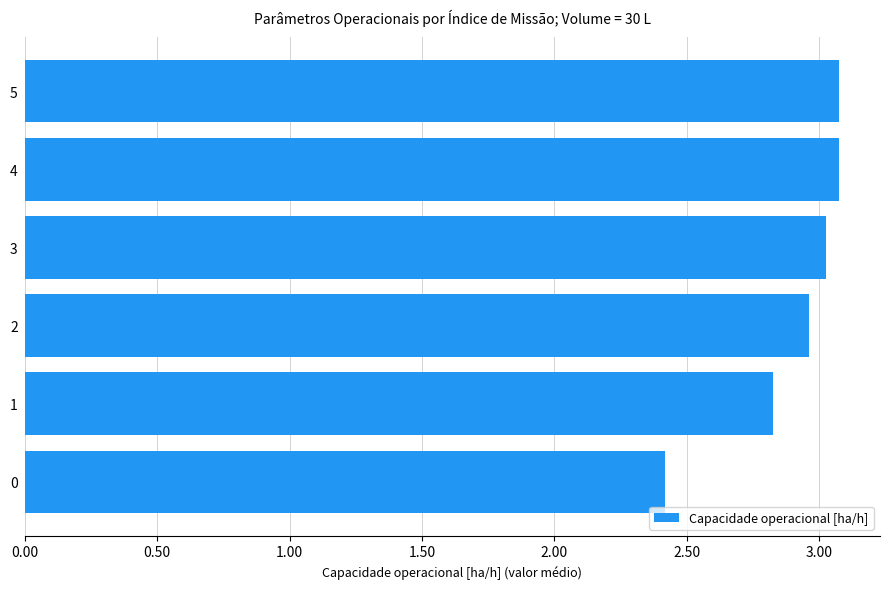

Approximately how many times larger is the value at 5 compared to 3?

1.0